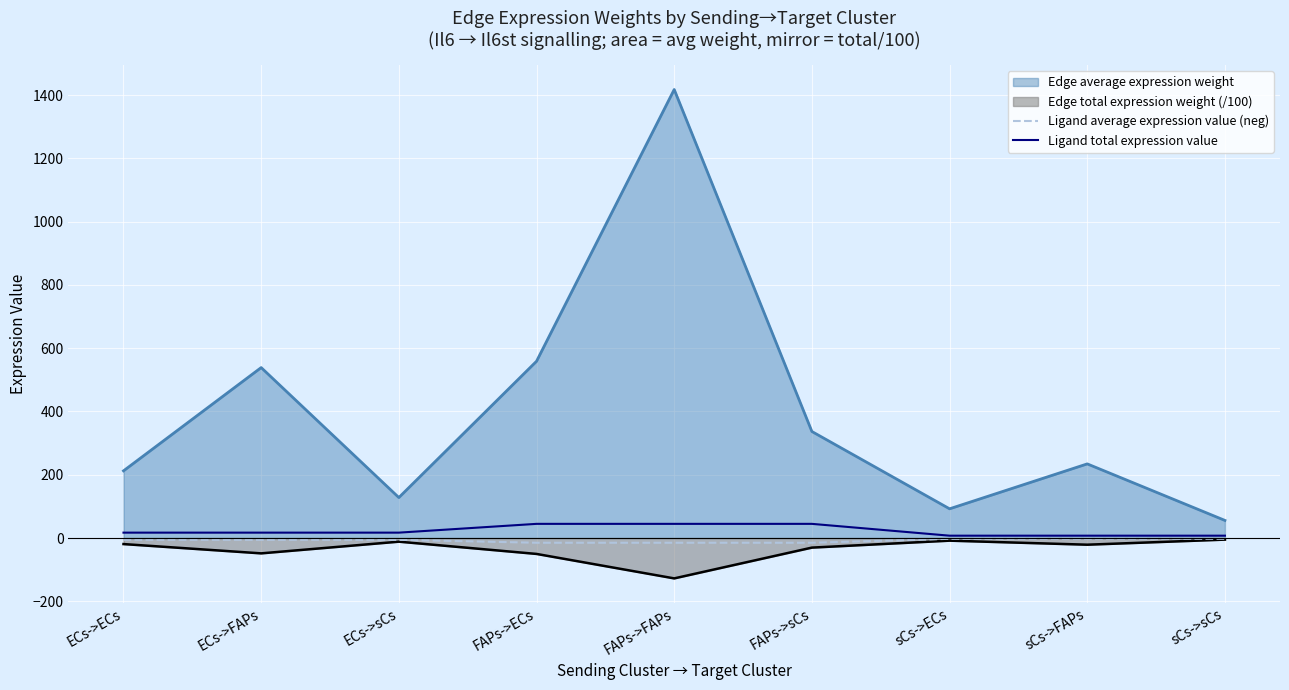

True or false: Ligand total expression value and Ligand average expression value (neg) intersect in this chart.

False